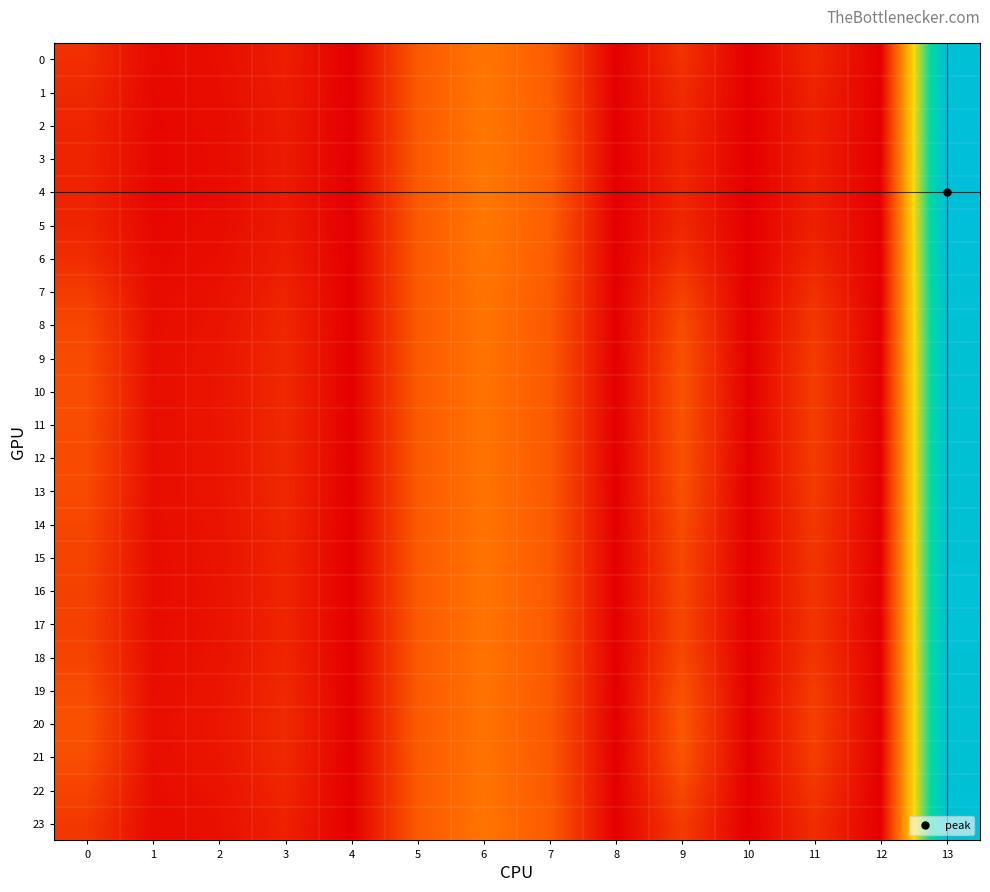

What is the total value across all series at 11?

6.6